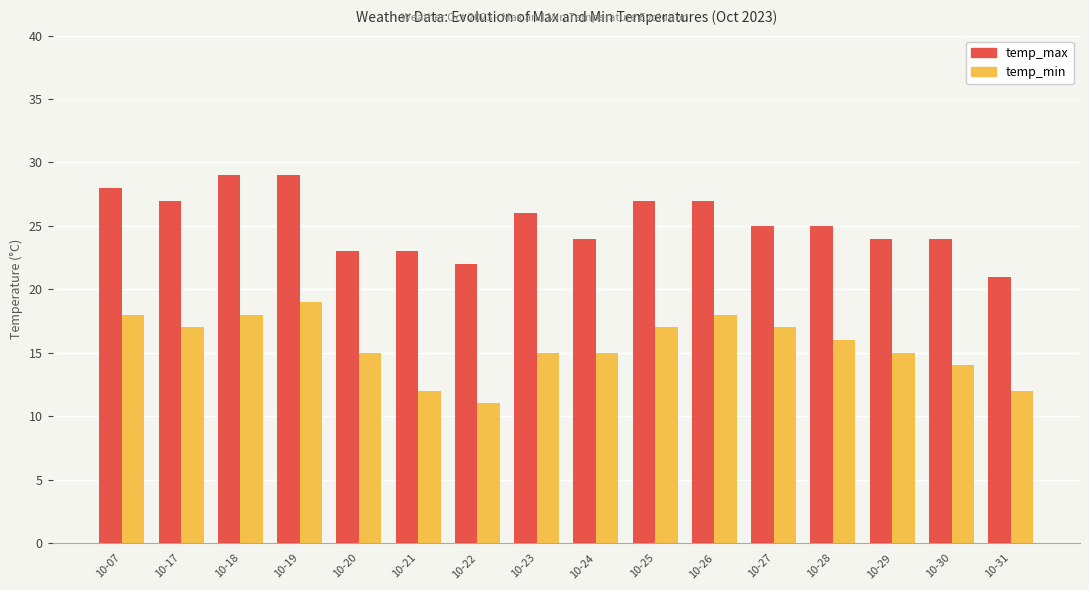

At how many categories does at least one series exceed 15?

16